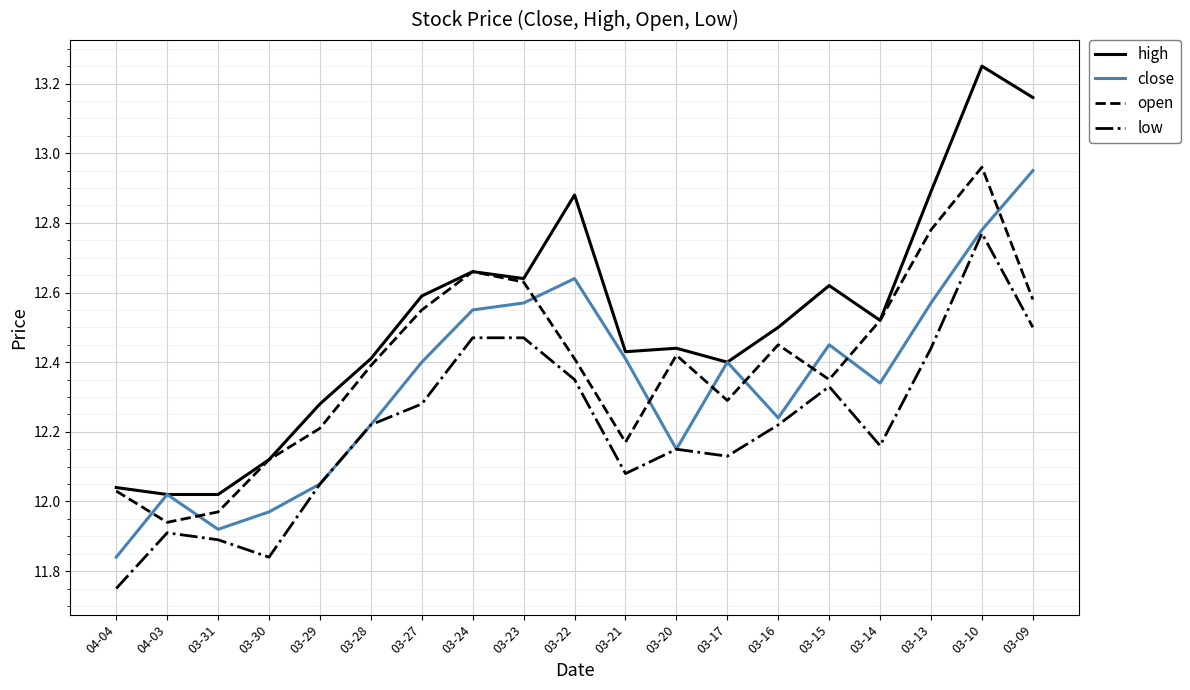

What is the spread (max minus min) of values at 03-15?

0.3